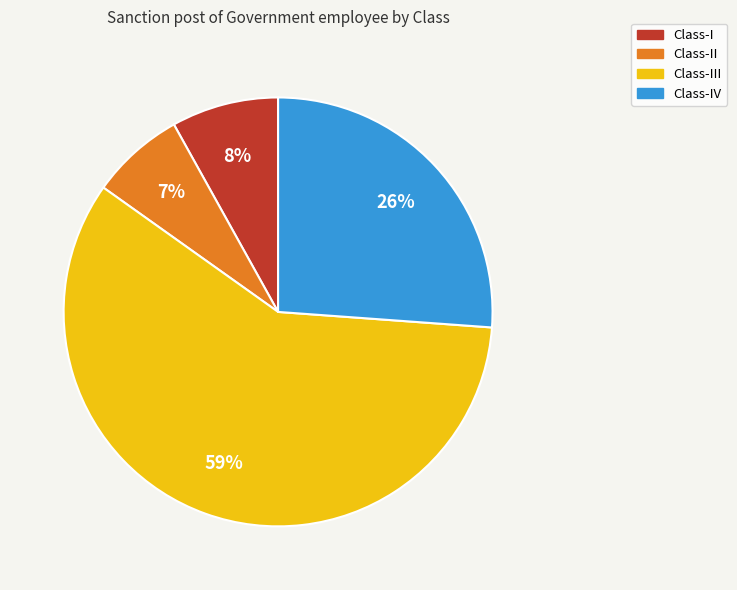

Count the number of slices in the pie.

4